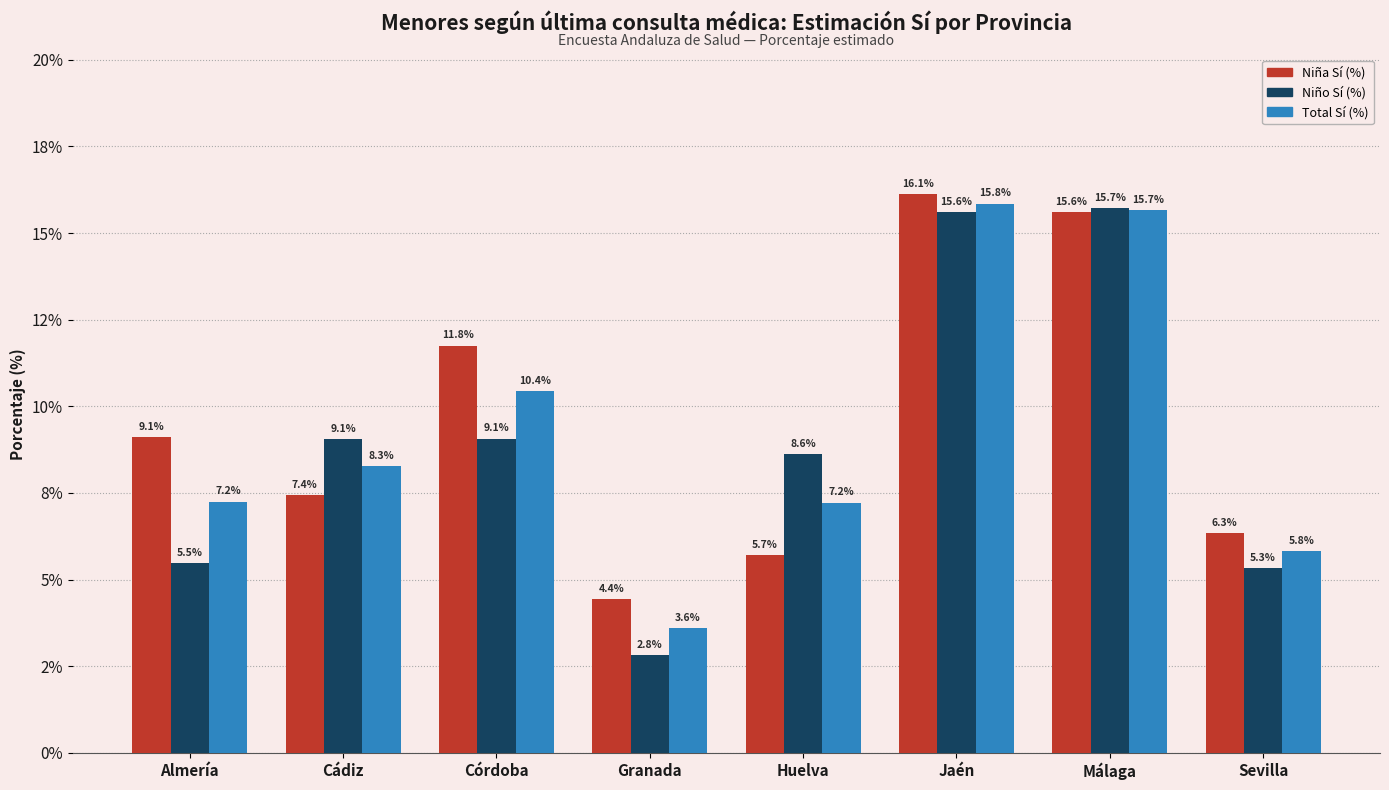

What are all the series names shown in the legend?

Niña Sí (%), Niño Sí (%), Total Sí (%)